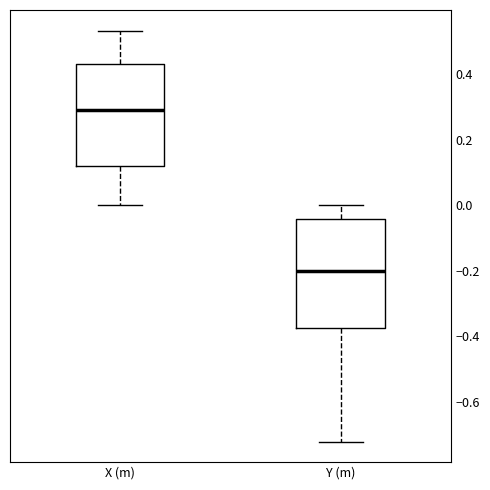

Which box has the lowest median line?

Y (m)